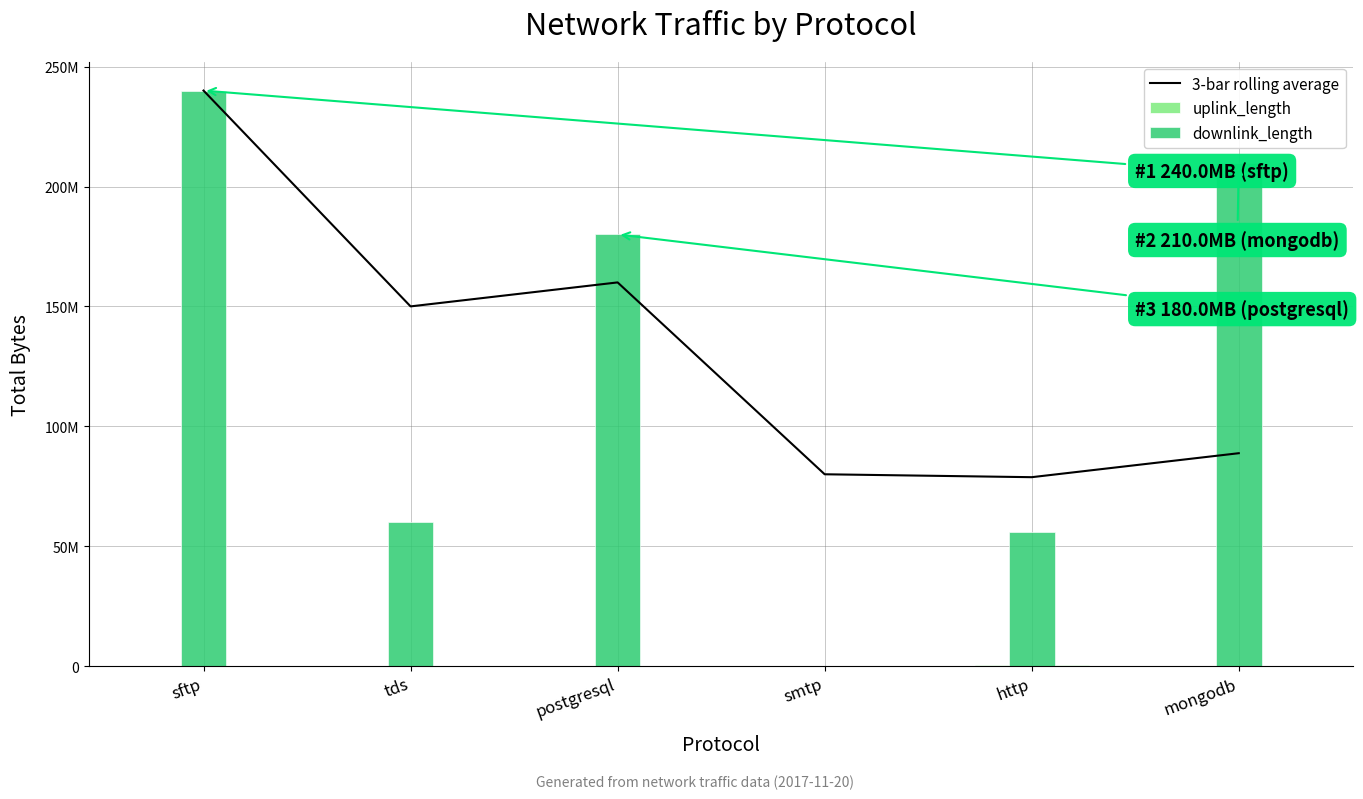

Is the value of 3-bar rolling average at sftp greater than the value of uplink_length at http?

Yes